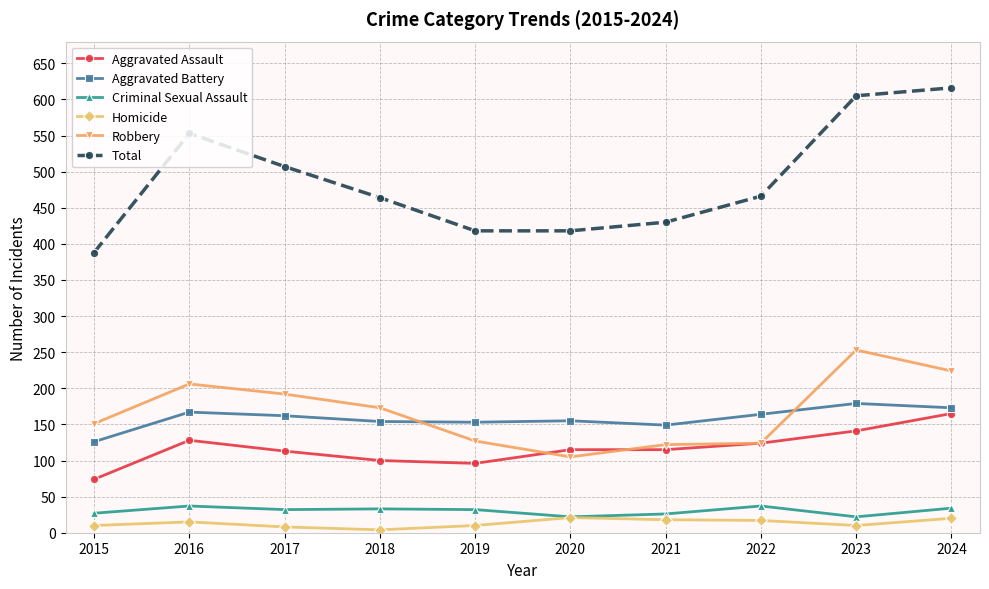

What is the total value across all series at 2018?

928